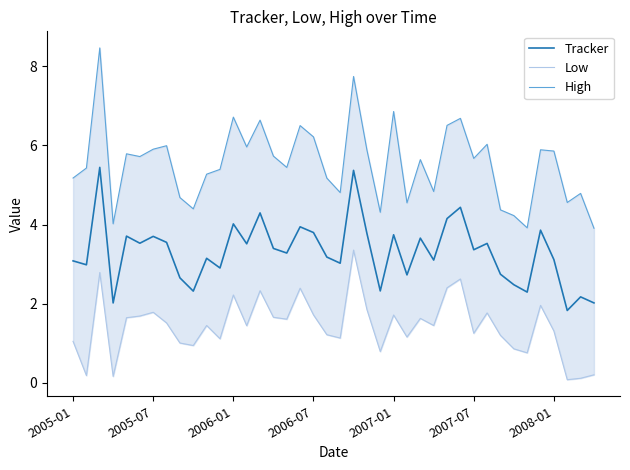

What is the highest value of the Tracker series?

5.4